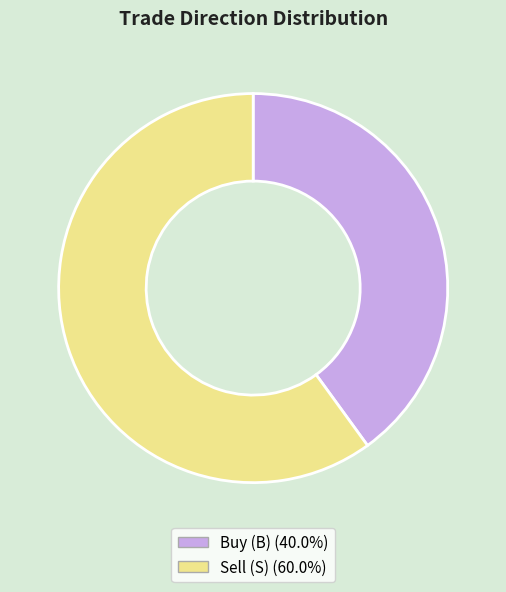

Does any single category account for the majority?

Yes